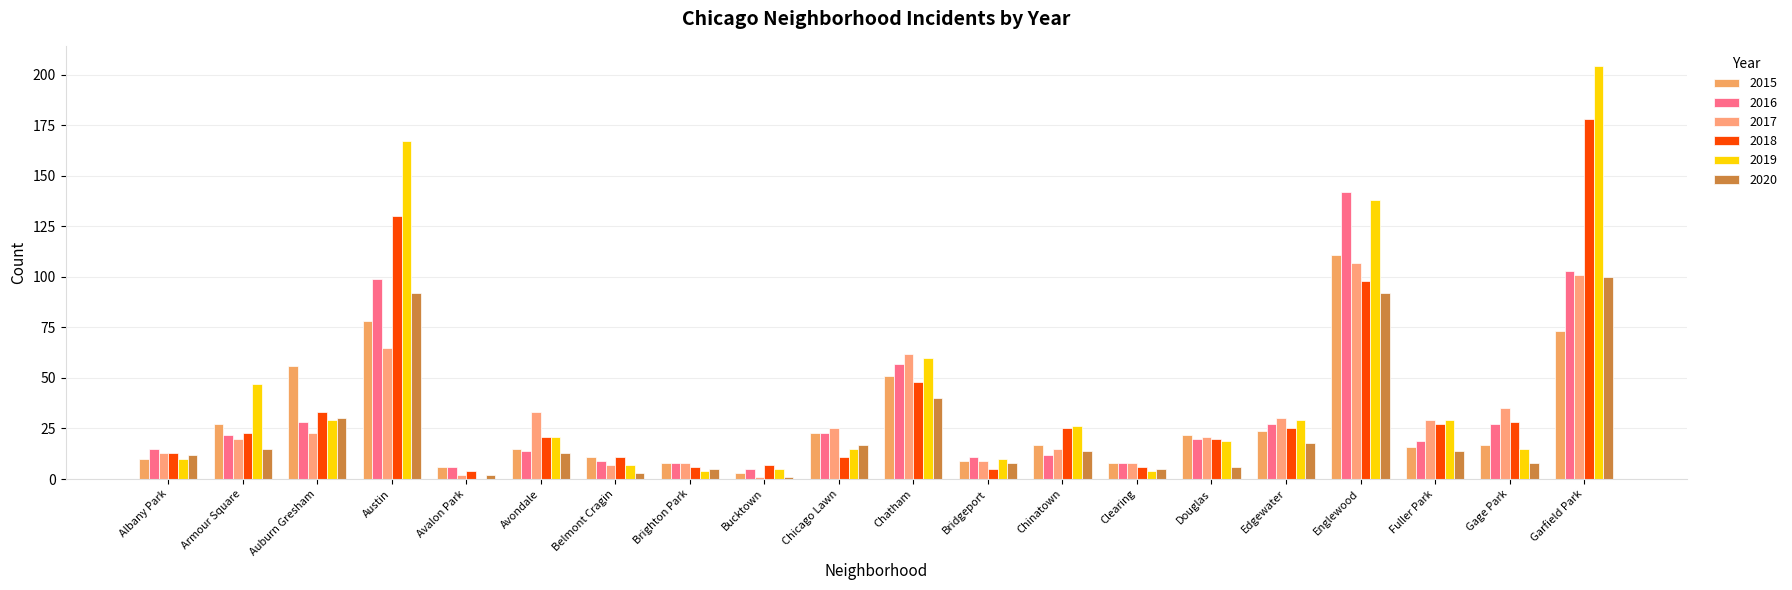

Reading right to left, transcribe all the data shown in this chart.

2015: Garfield Park=73	Gage Park=17	Fuller Park=16	Englewood=111	Edgewater=24	Douglas=22	Clearing=8	Chinatown=17	Bridgeport=9	Chatham=51	Chicago Lawn=23	Bucktown=3	Brighton Park=8	Belmont Cragin=11	Avondale=15	Avalon Park=6	Austin=78	Auburn Gresham=56	Armour Square=27	Albany Park=10
2016: Garfield Park=103	Gage Park=27	Fuller Park=19	Englewood=142	Edgewater=27	Douglas=20	Clearing=8	Chinatown=12	Bridgeport=11	Chatham=57	Chicago Lawn=23	Bucktown=5	Brighton Park=8	Belmont Cragin=9	Avondale=14	Avalon Park=6	Austin=99	Auburn Gresham=28	Armour Square=22	Albany Park=15
2017: Garfield Park=101	Gage Park=35	Fuller Park=29	Englewood=107	Edgewater=30	Douglas=21	Clearing=8	Chinatown=15	Bridgeport=9	Chatham=62	Chicago Lawn=25	Bucktown=1	Brighton Park=8	Belmont Cragin=7	Avondale=33	Avalon Park=2	Austin=65	Auburn Gresham=23	Armour Square=20	Albany Park=13
2018: Garfield Park=178	Gage Park=28	Fuller Park=27	Englewood=98	Edgewater=25	Douglas=20	Clearing=6	Chinatown=25	Bridgeport=5	Chatham=48	Chicago Lawn=11	Bucktown=7	Brighton Park=6	Belmont Cragin=11	Avondale=21	Avalon Park=4	Austin=130	Auburn Gresham=33	Armour Square=23	Albany Park=13
2019: Garfield Park=204	Gage Park=15	Fuller Park=29	Englewood=138	Edgewater=29	Douglas=19	Clearing=4	Chinatown=26	Bridgeport=10	Chatham=60	Chicago Lawn=15	Bucktown=5	Brighton Park=4	Belmont Cragin=7	Avondale=21	Avalon Park=0	Austin=167	Auburn Gresham=29	Armour Square=47	Albany Park=10
2020: Garfield Park=100	Gage Park=8	Fuller Park=14	Englewood=92	Edgewater=18	Douglas=6	Clearing=5	Chinatown=14	Bridgeport=8	Chatham=40	Chicago Lawn=17	Bucktown=1	Brighton Park=5	Belmont Cragin=3	Avondale=13	Avalon Park=2	Austin=92	Auburn Gresham=30	Armour Square=15	Albany Park=12